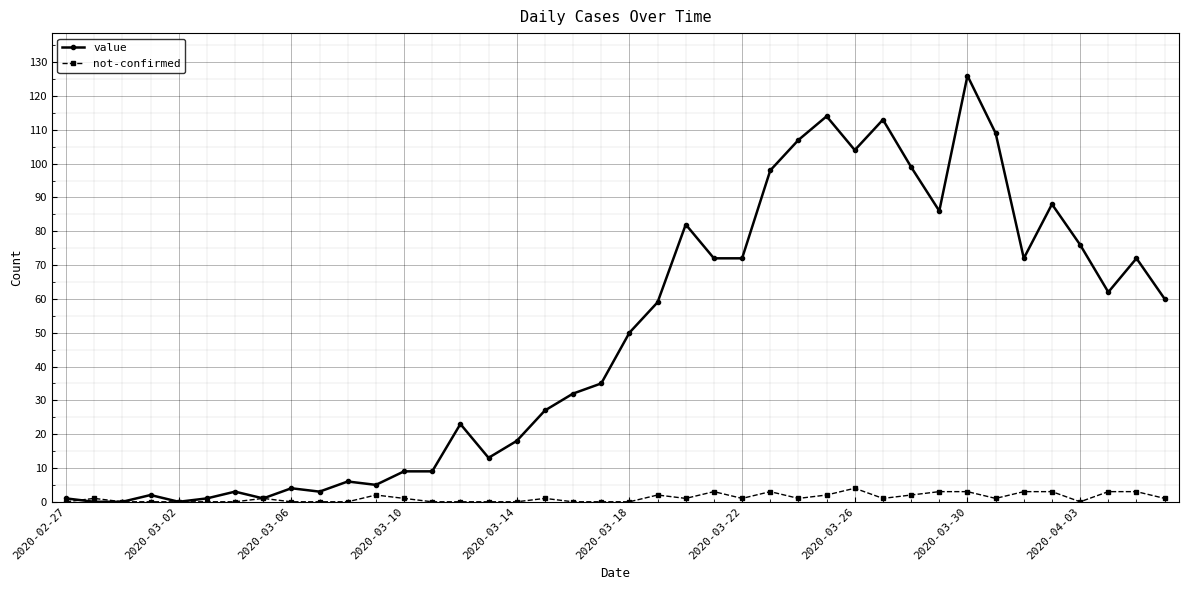

What is the value of the value point at the 11th from the left?

6